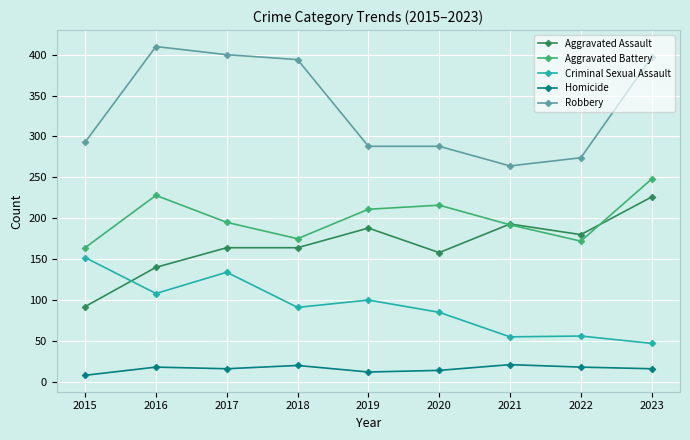

True or false: Aggravated Assault and Homicide cross at least once.

False